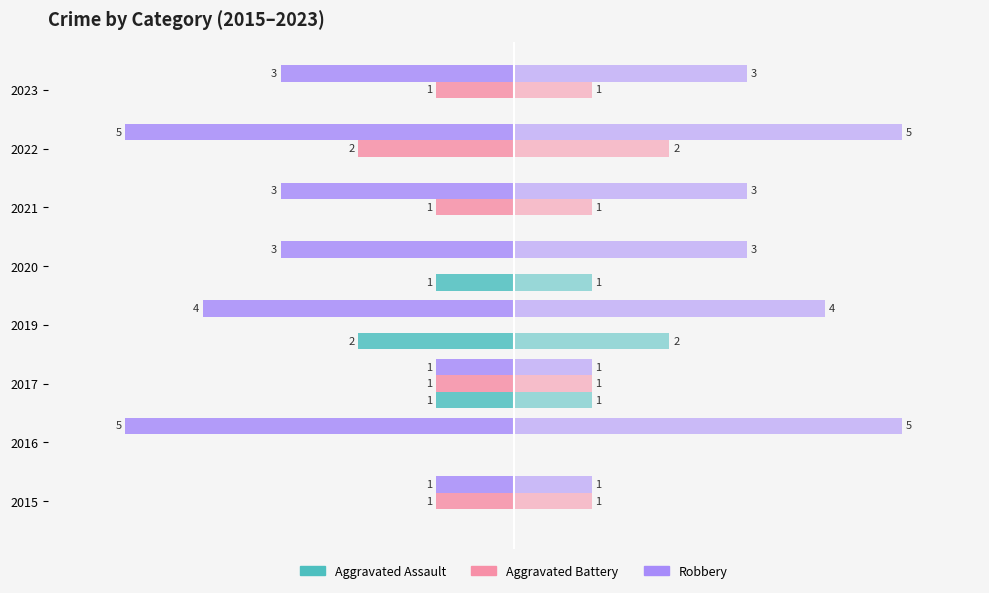

How many values in the Robbery series exceed -3?

2